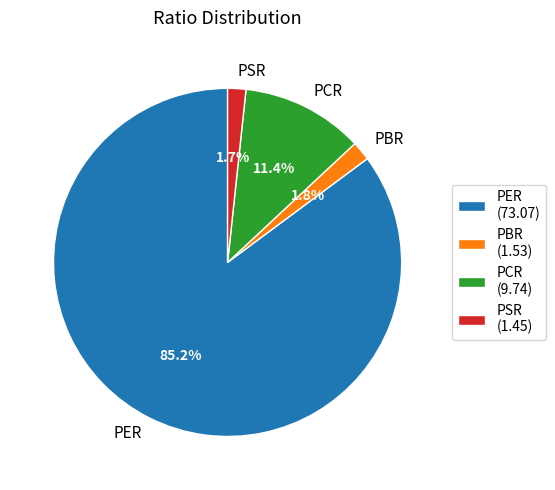

Approximately how many times larger is the value at PCR compared to PSR?

6.7